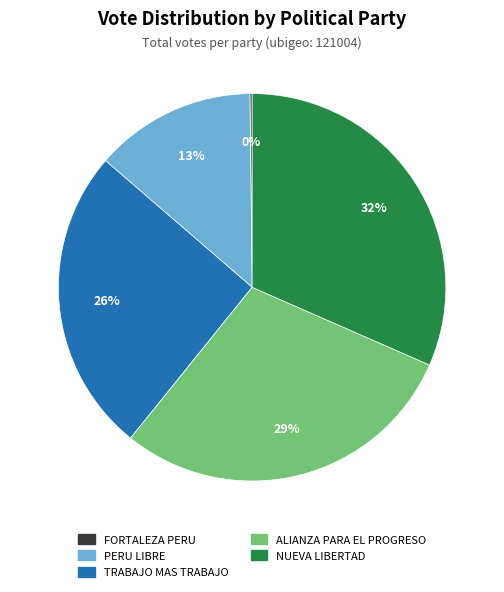

Is there a majority slice in this chart?

No